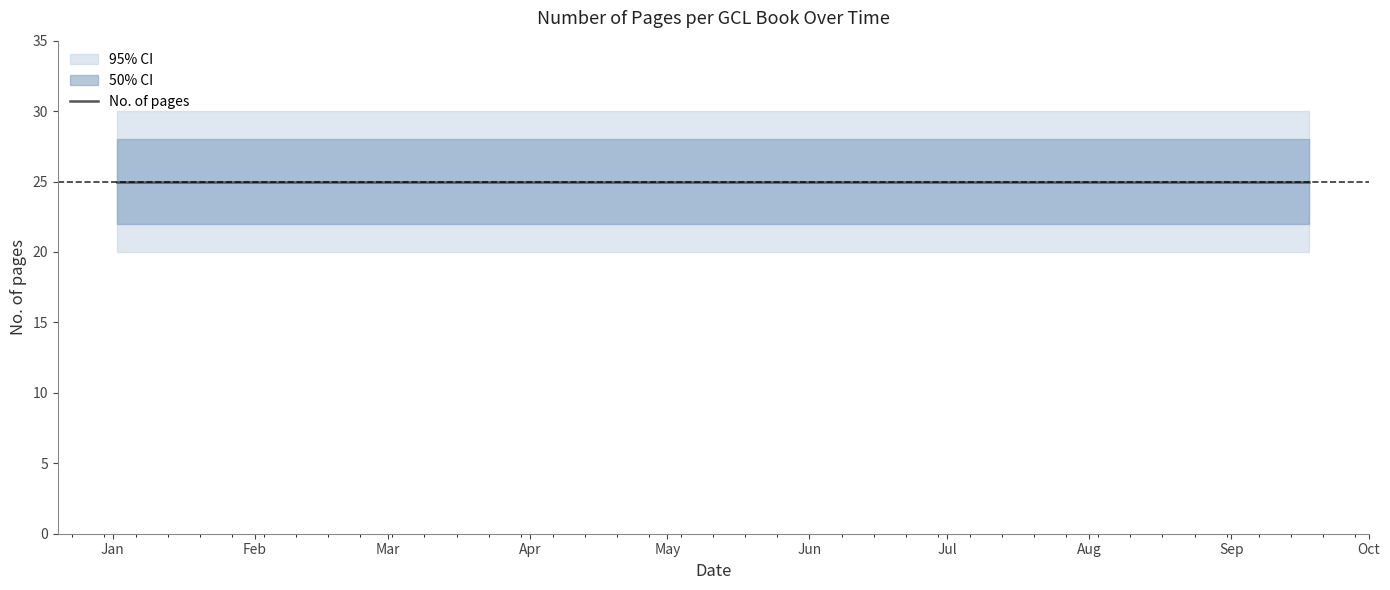

What is the sum of all lower_bound values?

704